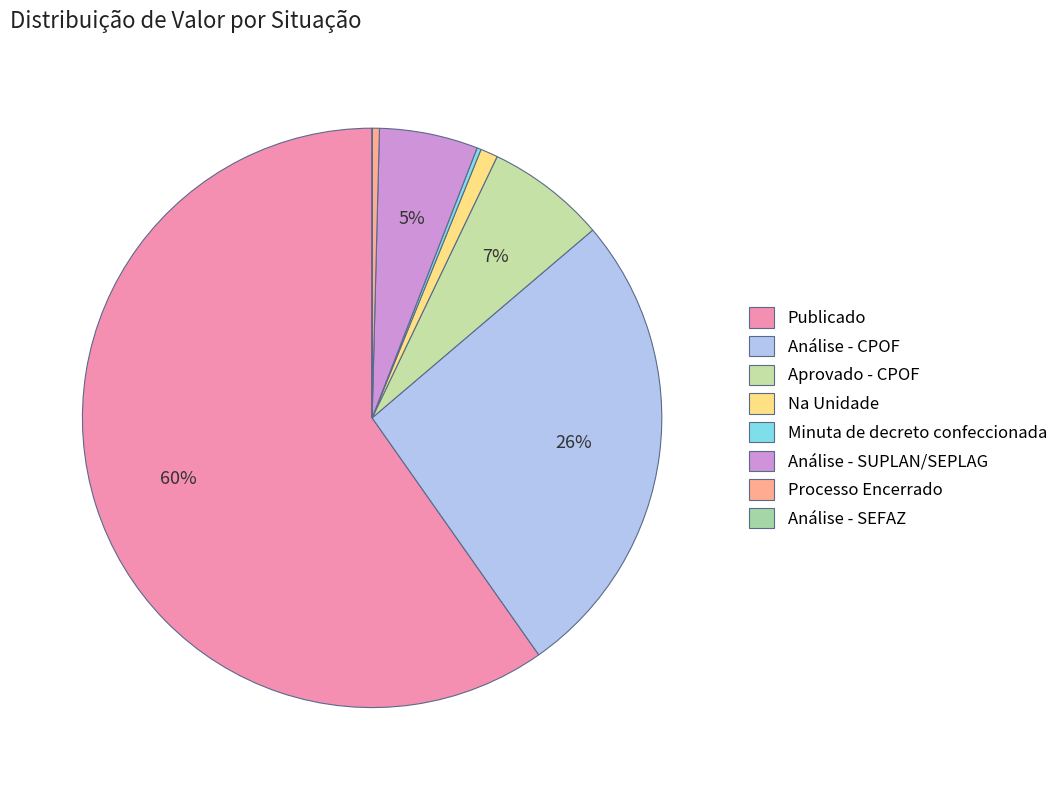

How many segments does this pie chart have?

8